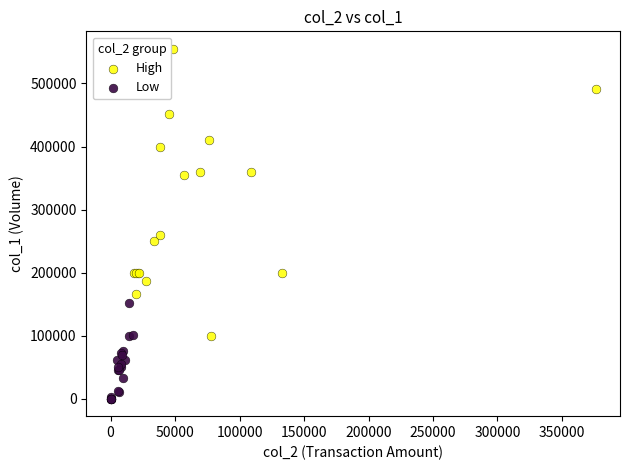

Which series reaches the maximum Y coordinate?

High